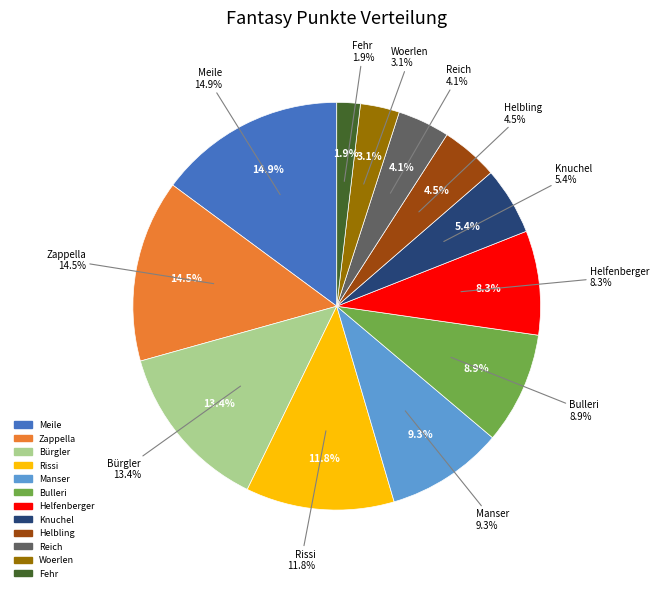

How many slices are in this pie chart?

12